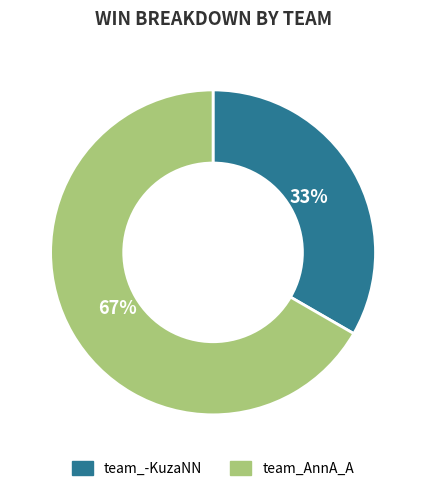

To the nearest percent, what is the average slice percentage?

50%